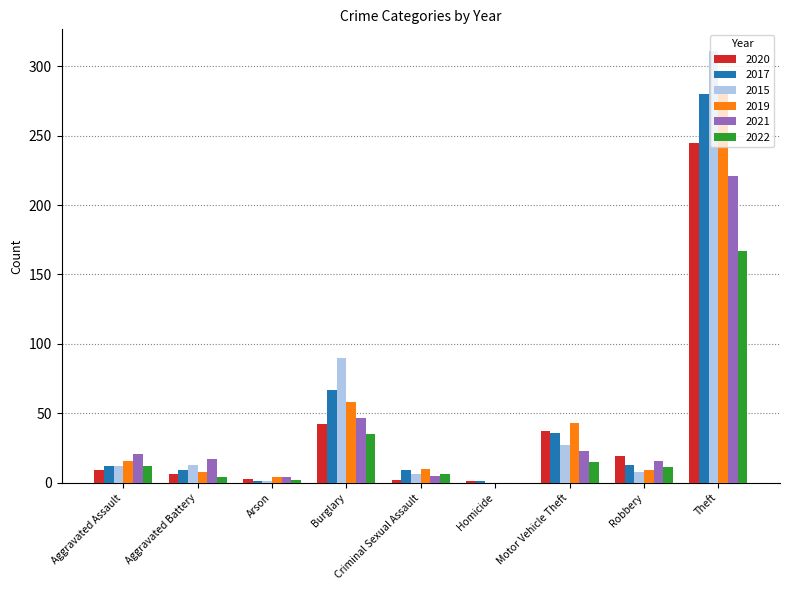

What are all the series names shown in the legend?

2020, 2017, 2015, 2019, 2021, 2022